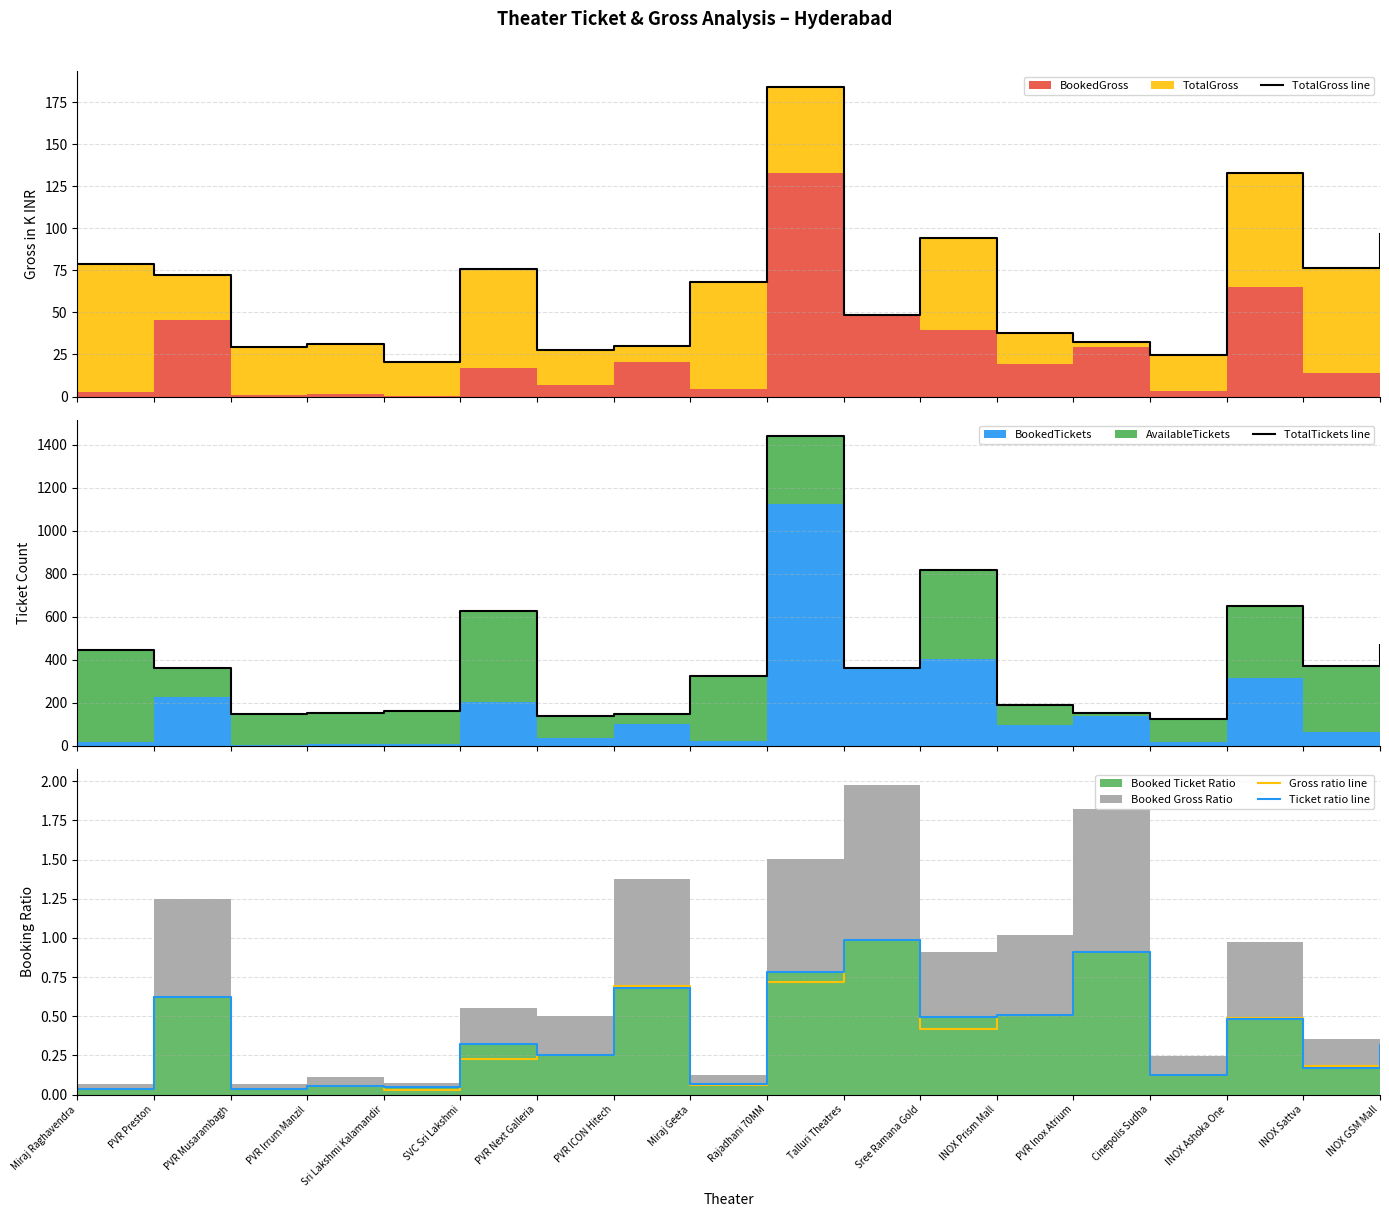

What is the difference between the maximum and minimum values in the TotalGross line series?

164.0